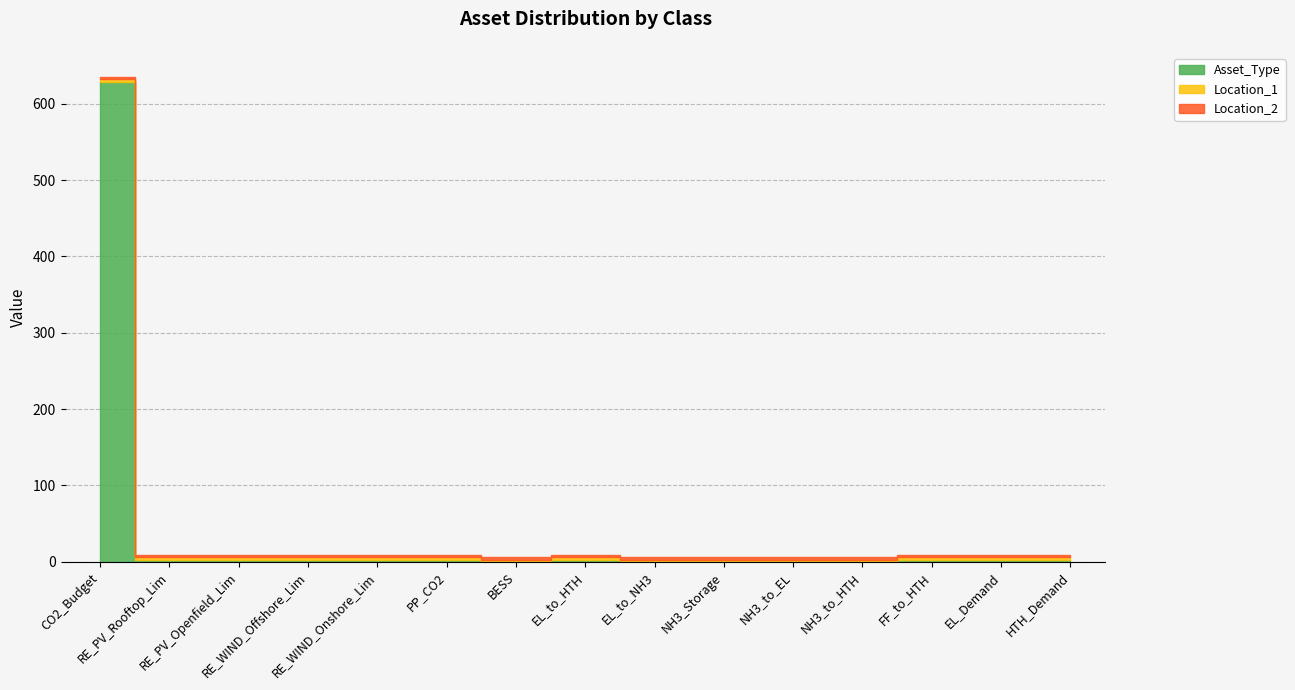

At 6, list the series in order from smallest to largest.

Asset_Type, Location_1, Location_2